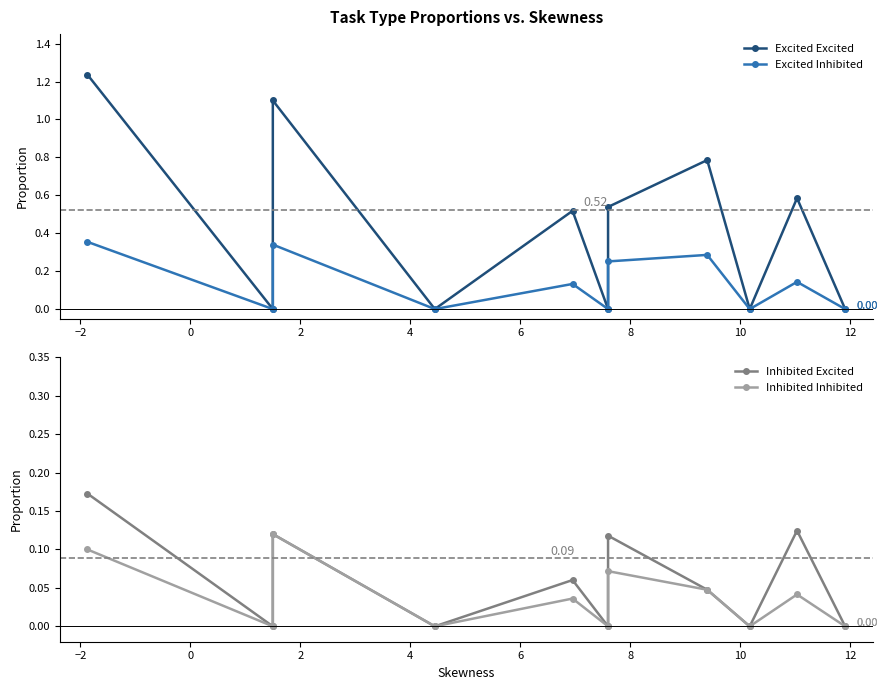

At how many categories does at least one series exceed 0?

6